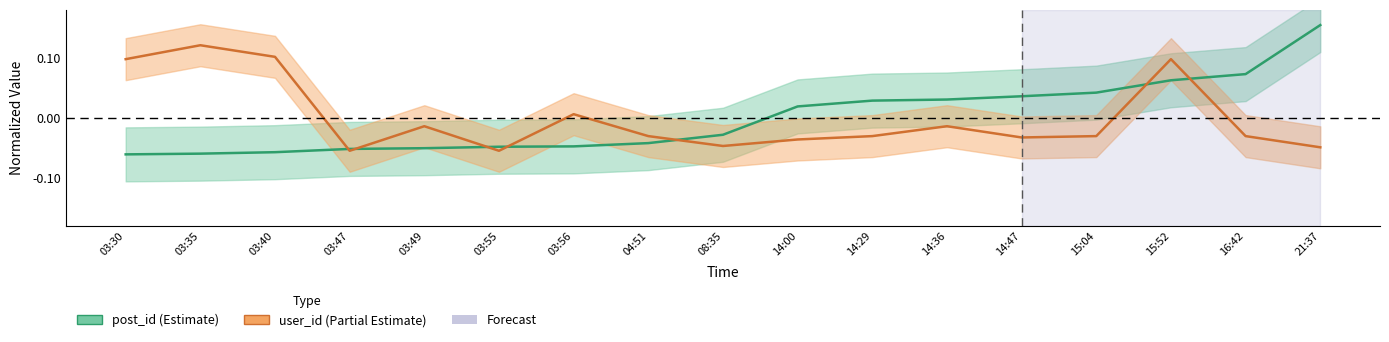

List the labels in order of user_id value, largest first.

03:35, 03:40, 03:30, 15:52, 03:56, 03:49, 14:36, 04:51, 14:29, 15:04, 16:42, 14:47, 14:00, 08:35, 21:37, 03:47, 03:55